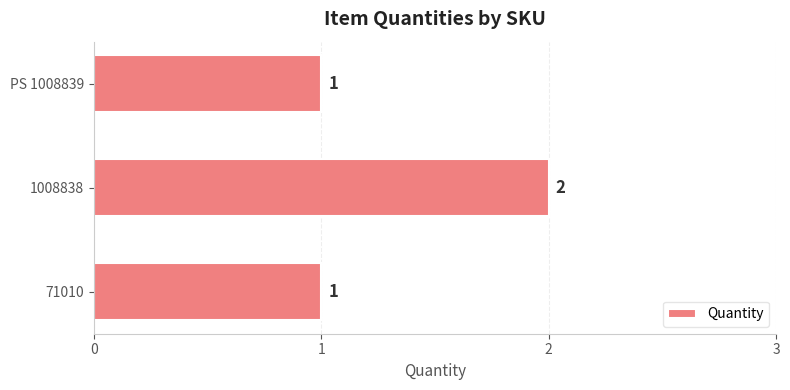

Reading top to bottom, what are all the values shown in this chart?

PS 1008839=1	1008838=2	71010=1